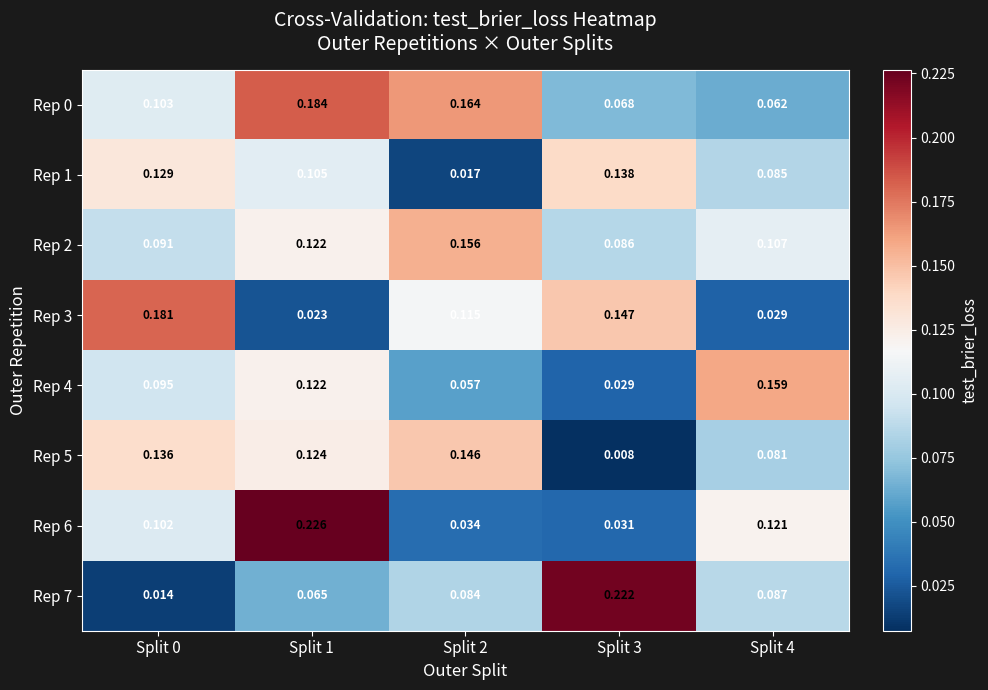

Between Split 0 and Split 2, which series saw the biggest shift?

Rep 1